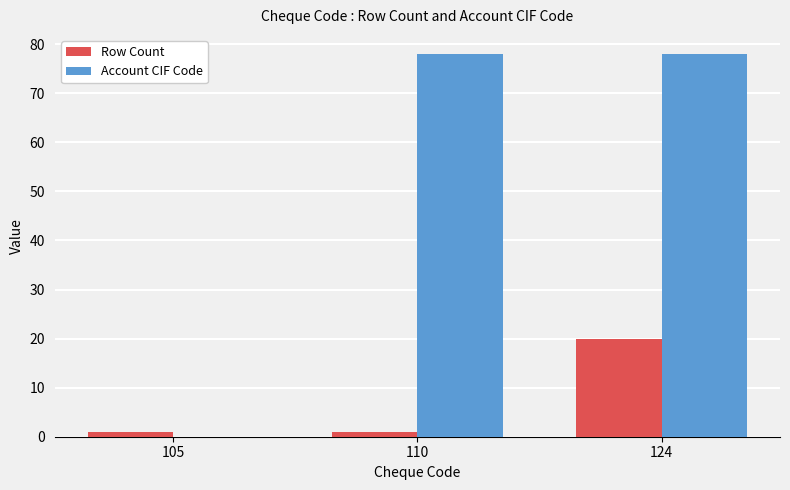

How many groups of bars are there?

3